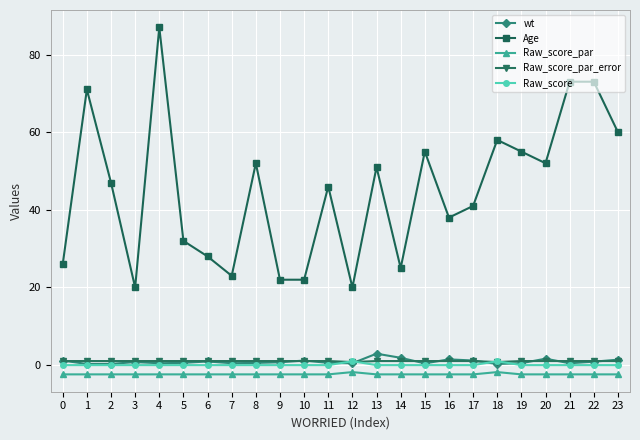

What is the difference between the second highest and second lowest values in the Age series?

53.0